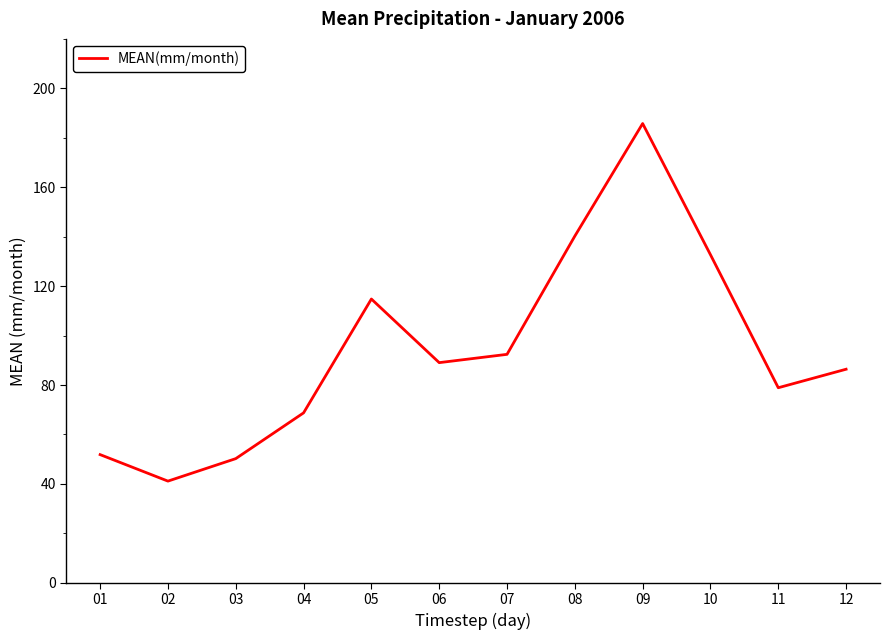

At which label does the data first exceed 89?

05